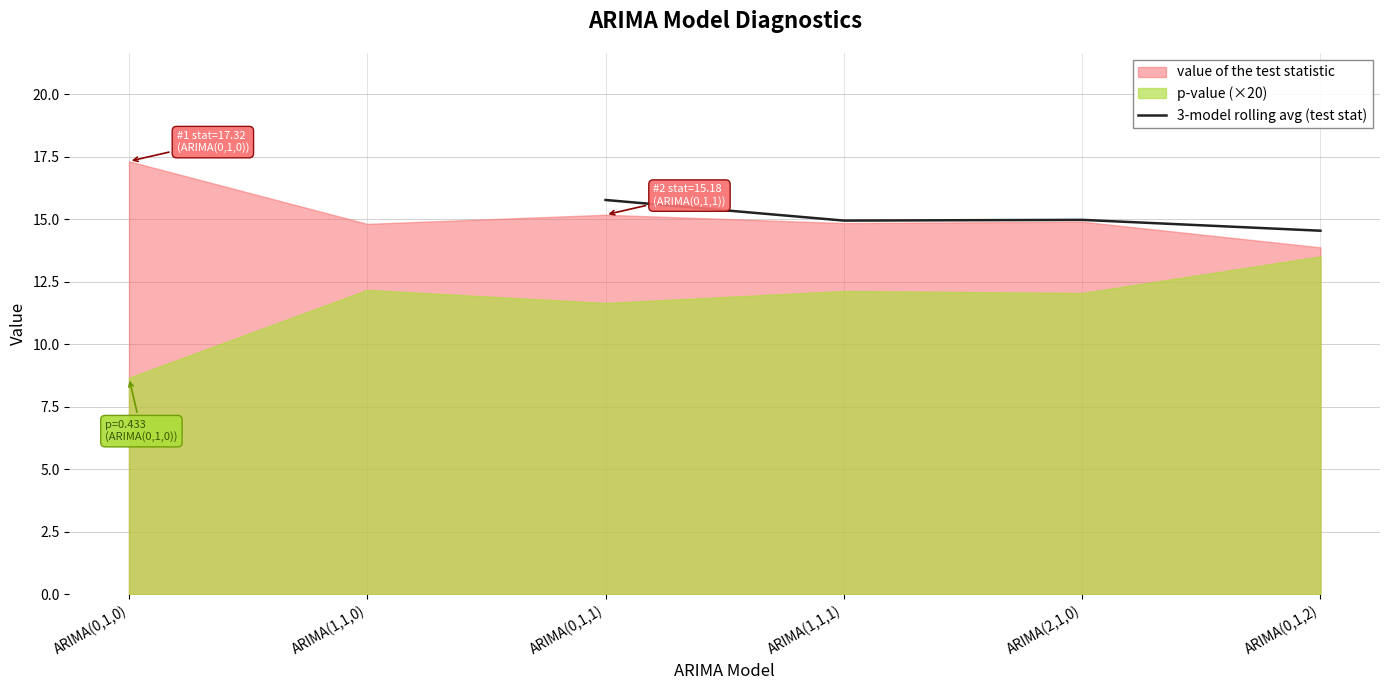

At which category does 3-model rolling avg (test stat) reach its first local peak?

ARIMA(2,1,0)